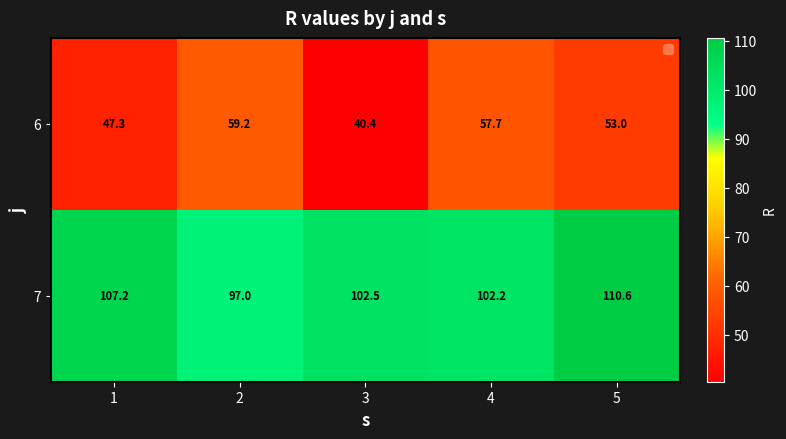

Which series has the widest spread of values?

6